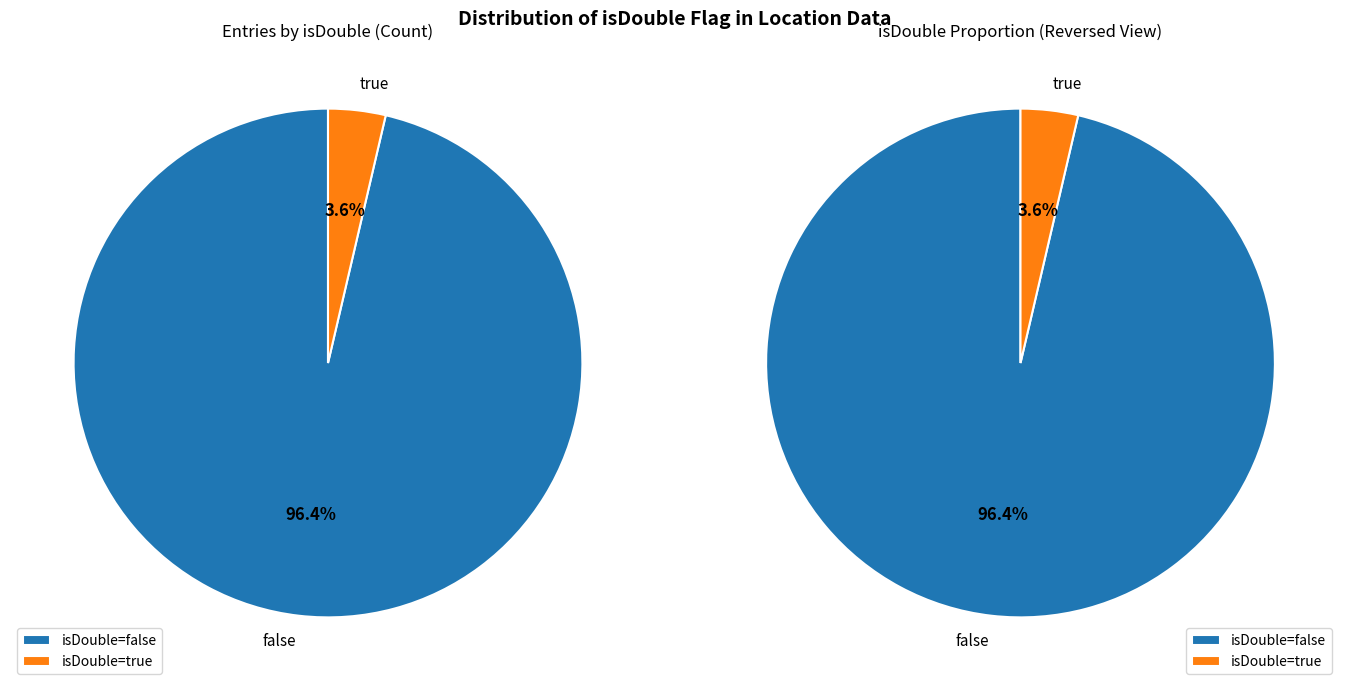

To the nearest percent, what is the combined percentage of false and true?

100%